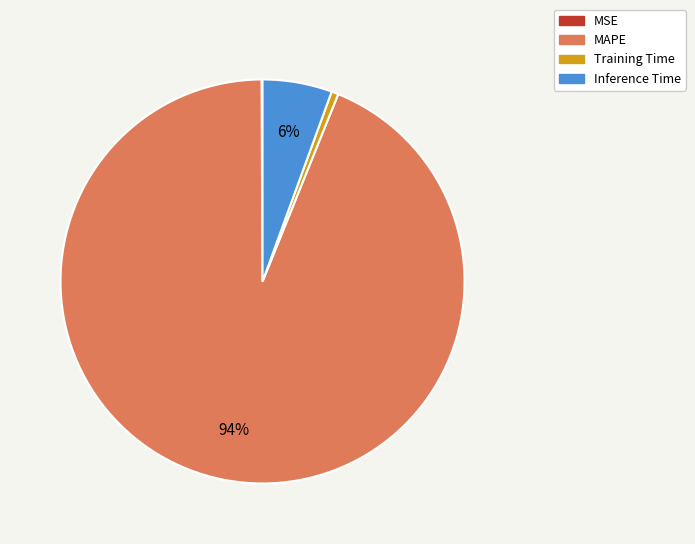

Does any single category account for the majority?

Yes